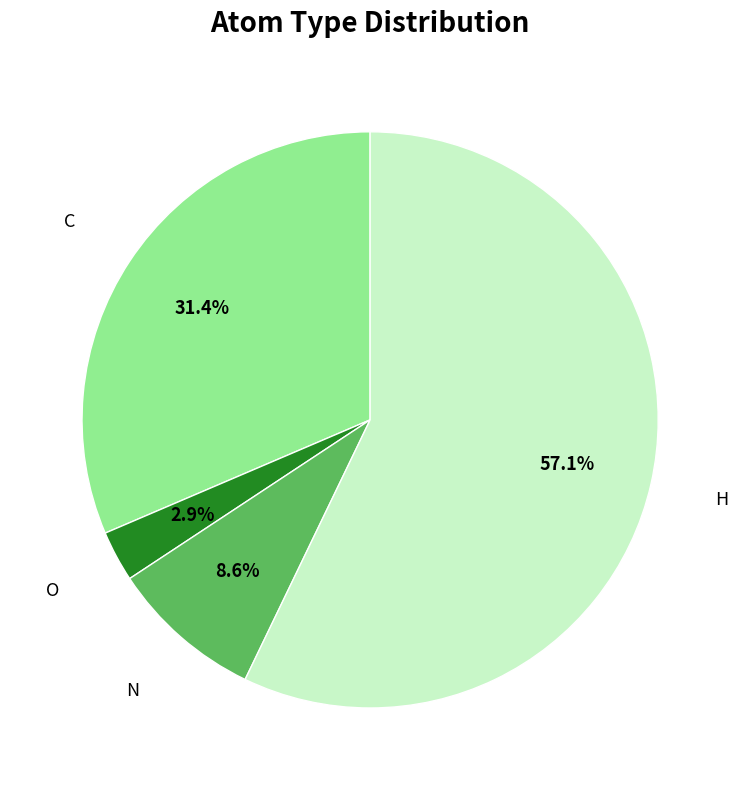

Is there a majority slice in this chart?

Yes